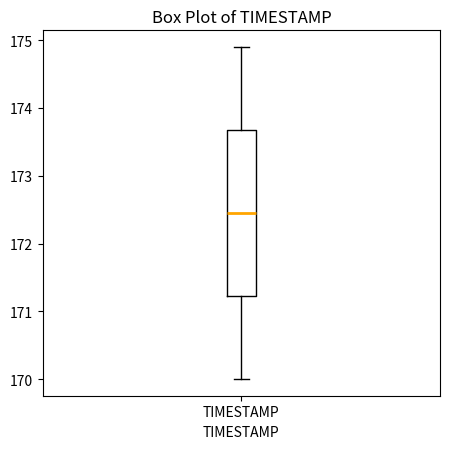

Transcribe this box plot: give where the median line is, the range the box spans, and where the two whiskers end, as read against the y-axis. The values are not printed on the chart, so give them approximately, as read against the axis.

median 172.5, box 171.2 to 173.7, whiskers 170.0 to 174.9